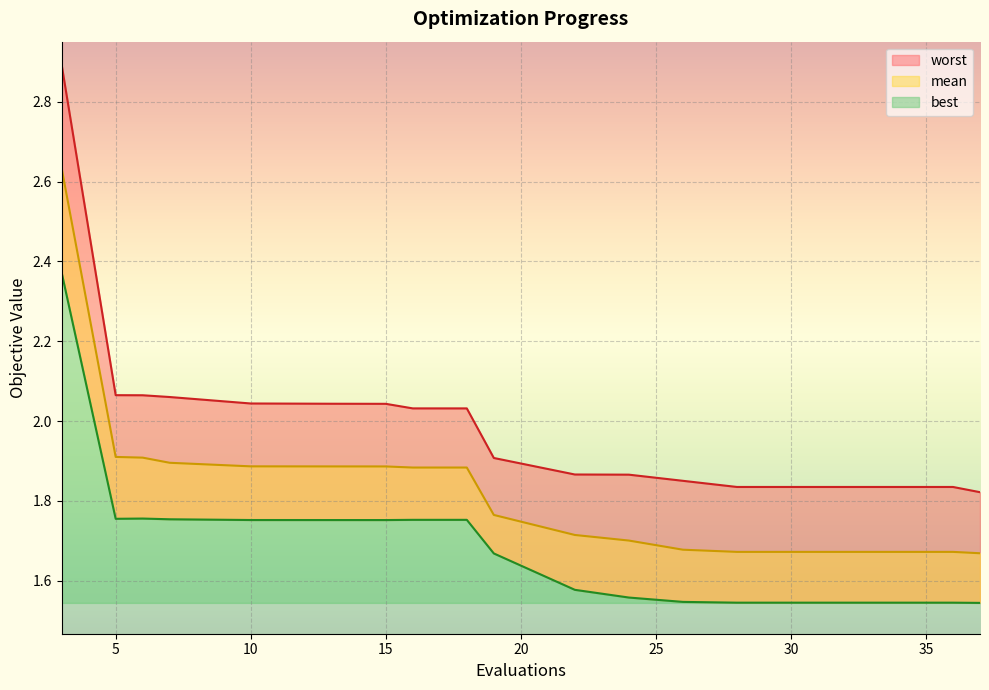

At how many categories does at least one series exceed 1?

20